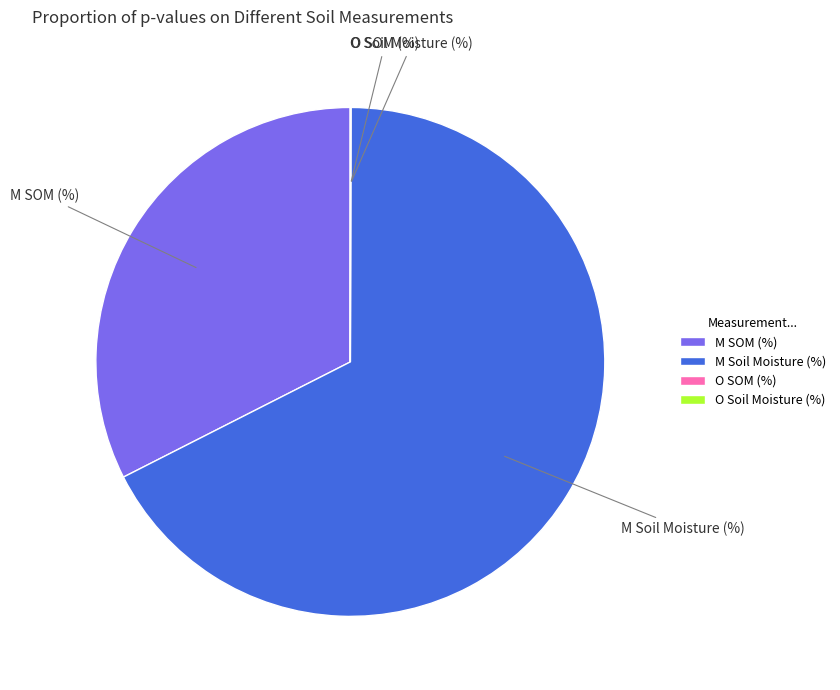

True or false: M Soil Moisture (%) accounts for 59% of the total.

False